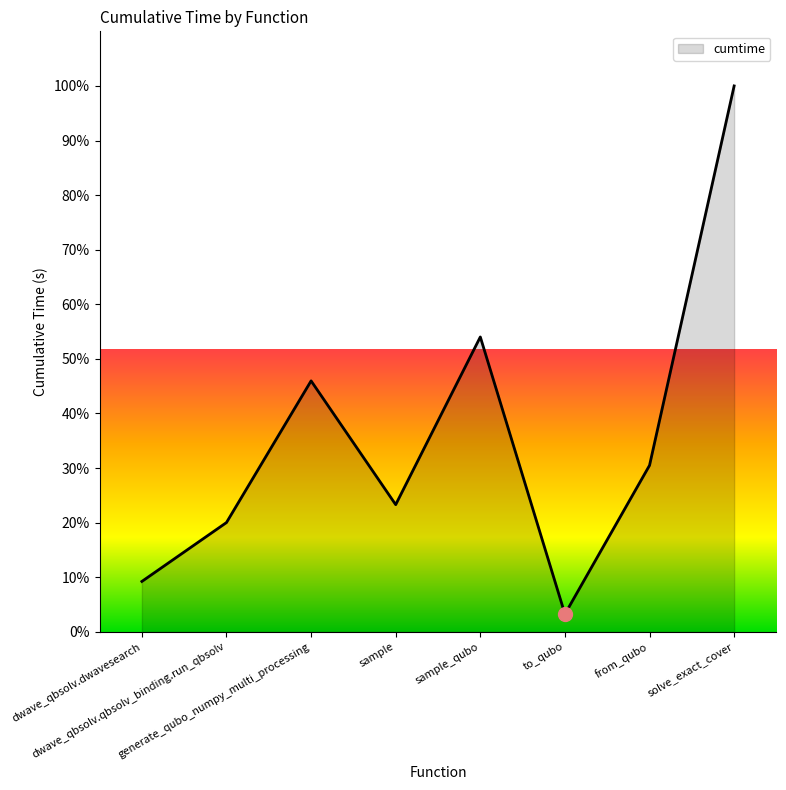

Is it true that the value at to_qubo is 3.3?

True